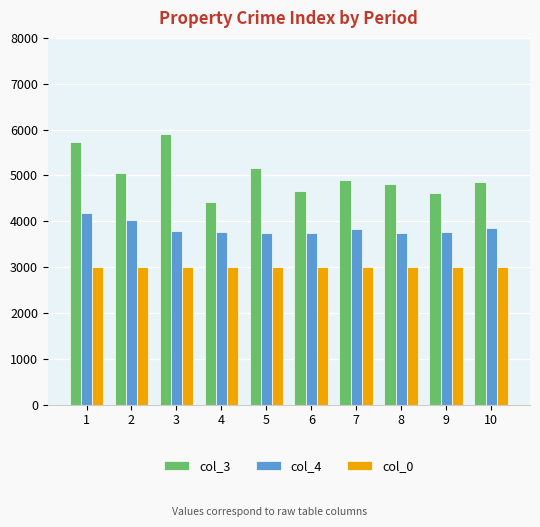

Which series has the largest range (max minus min)?

col_3